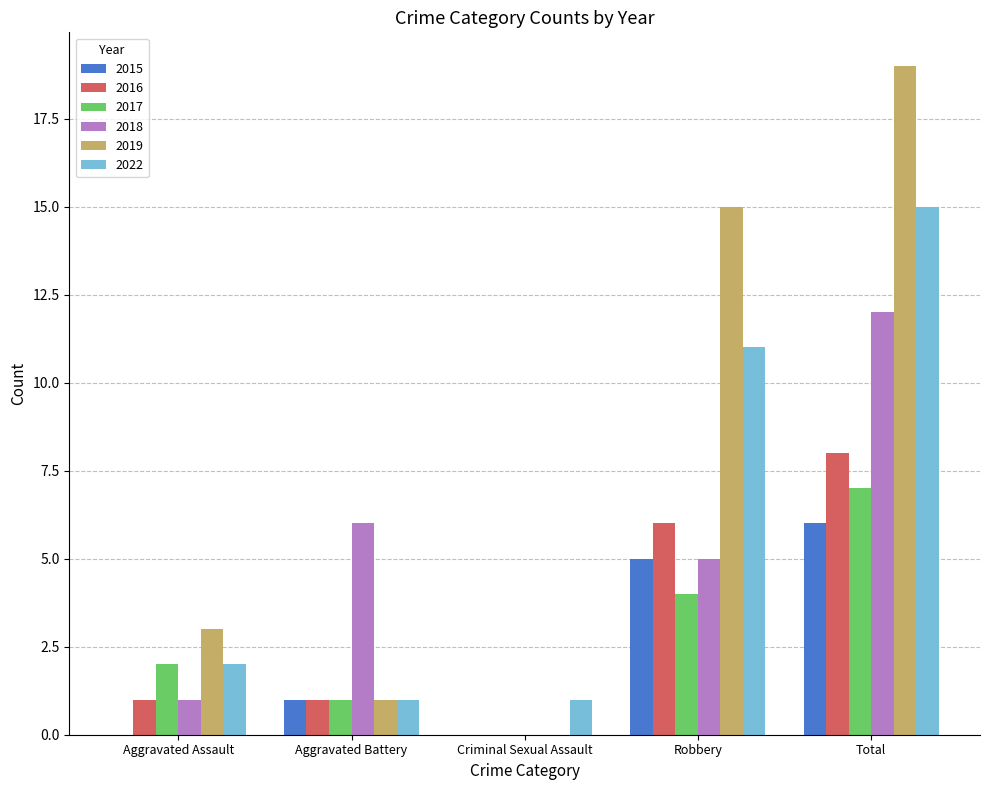

How many series are shown in this chart?

6